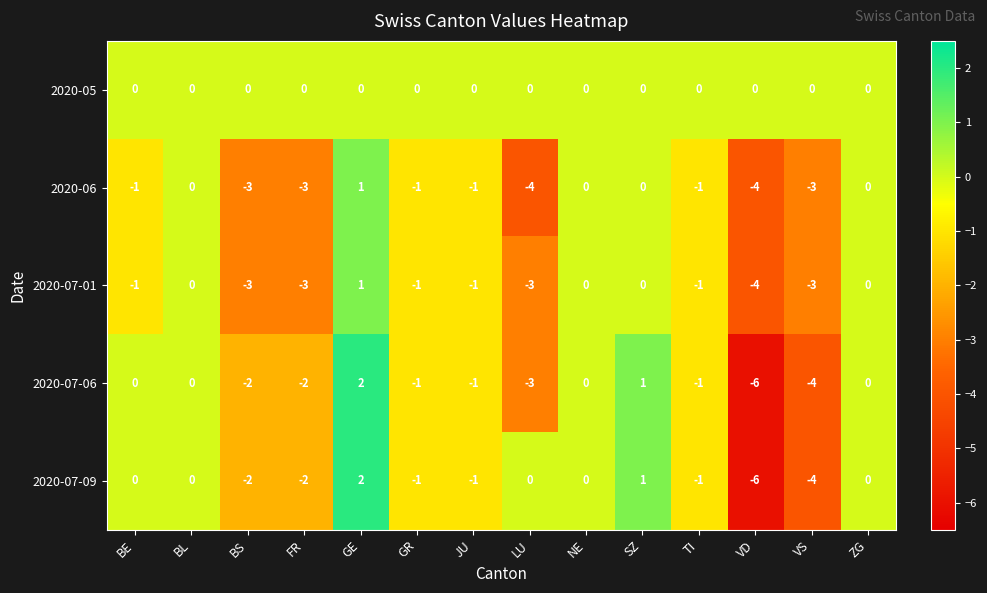

What is the difference between the maximum and minimum values in the 2020-07-06 series?

8